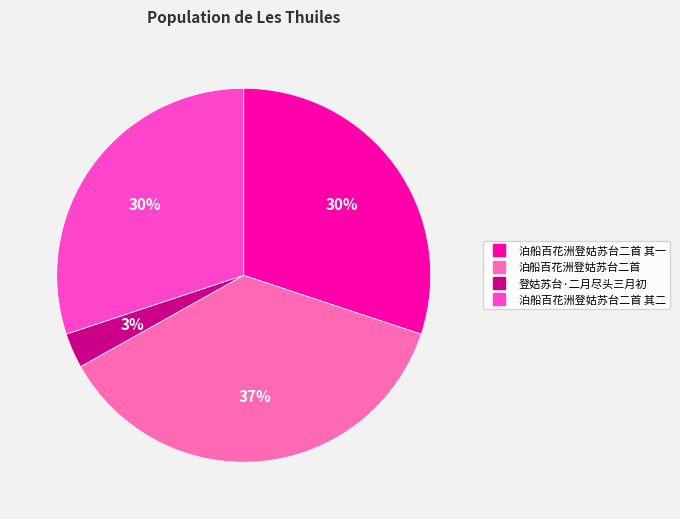

Is there any slice that represents more than half of the pie?

No